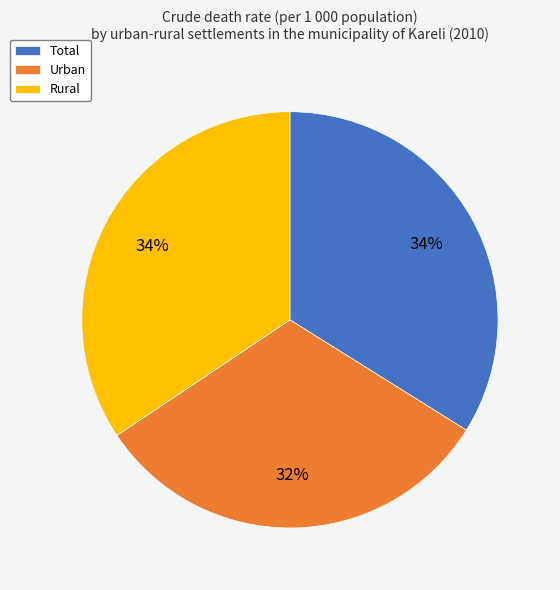

What percentage is the Rural slice, to the nearest percent?

34%